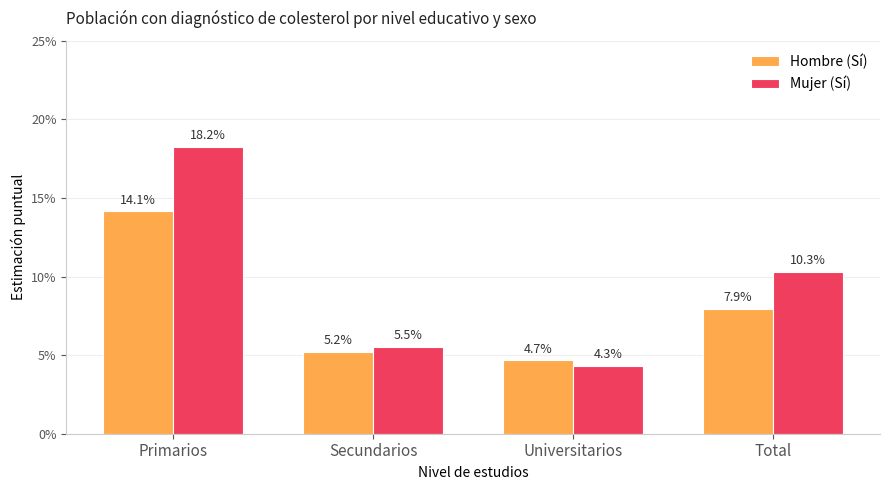

Reading left to right, extract all data points from this chart.

Hombre (Sí): 0.1	0.1	0.0	0.1
Mujer (Sí): 0.2	0.1	0.0	0.1